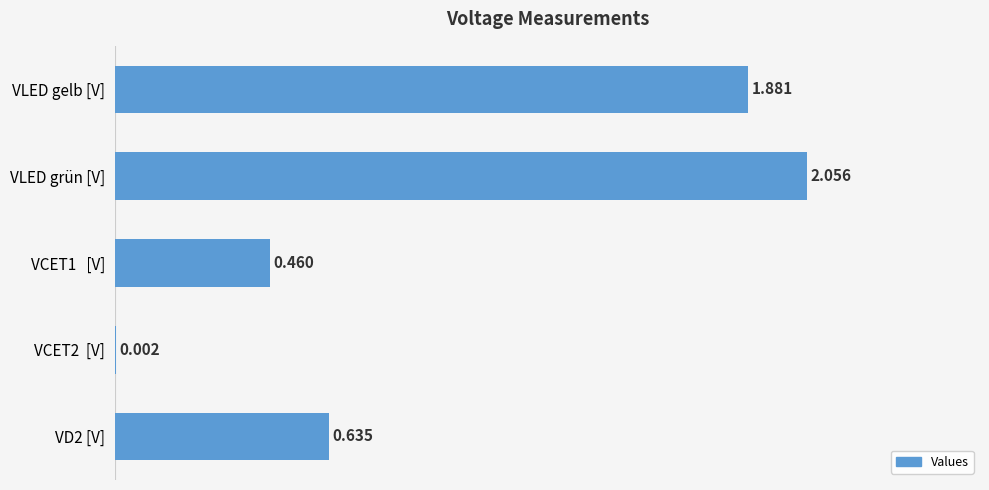

At which category does the chart reach its peak across all series?

VLED grün [V]